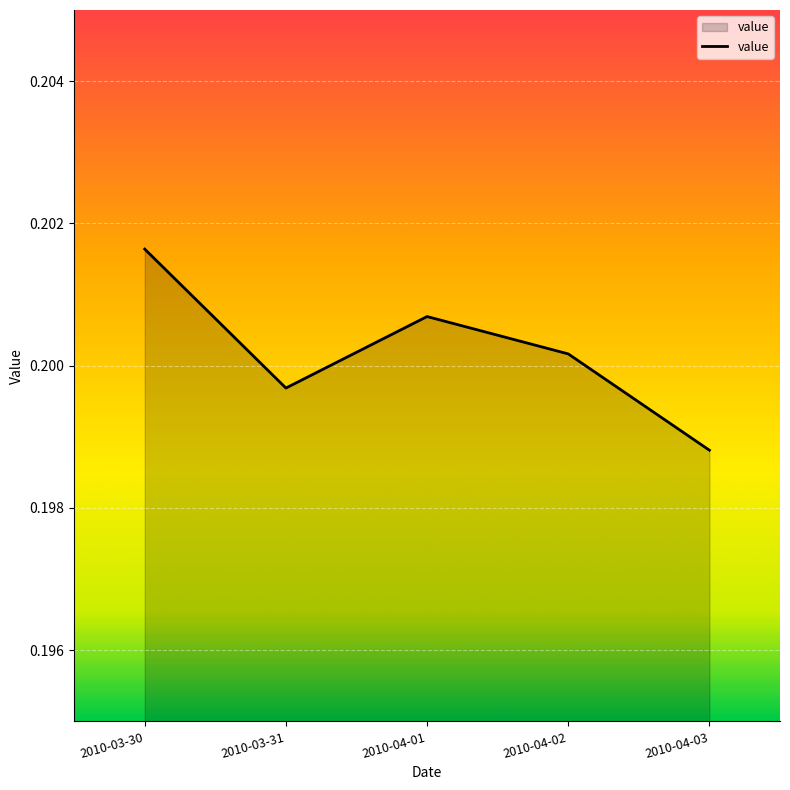

How many lines are shown in the chart?

1